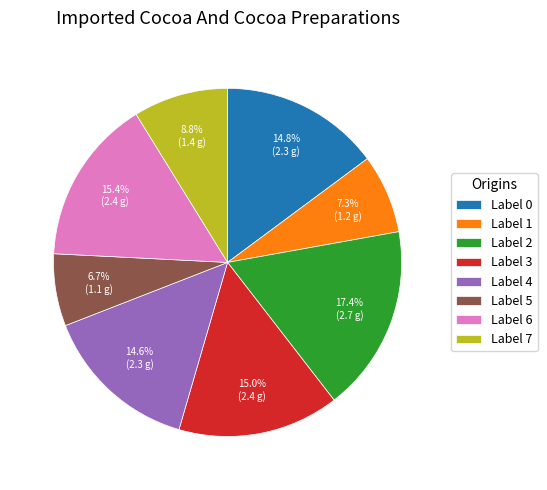

Which category has the biggest portion of the pie?

Label 2